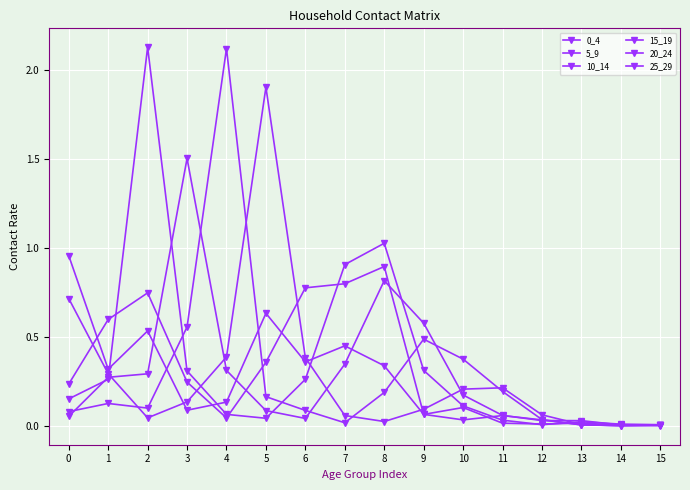

Which series has the largest total across all categories?

10_14